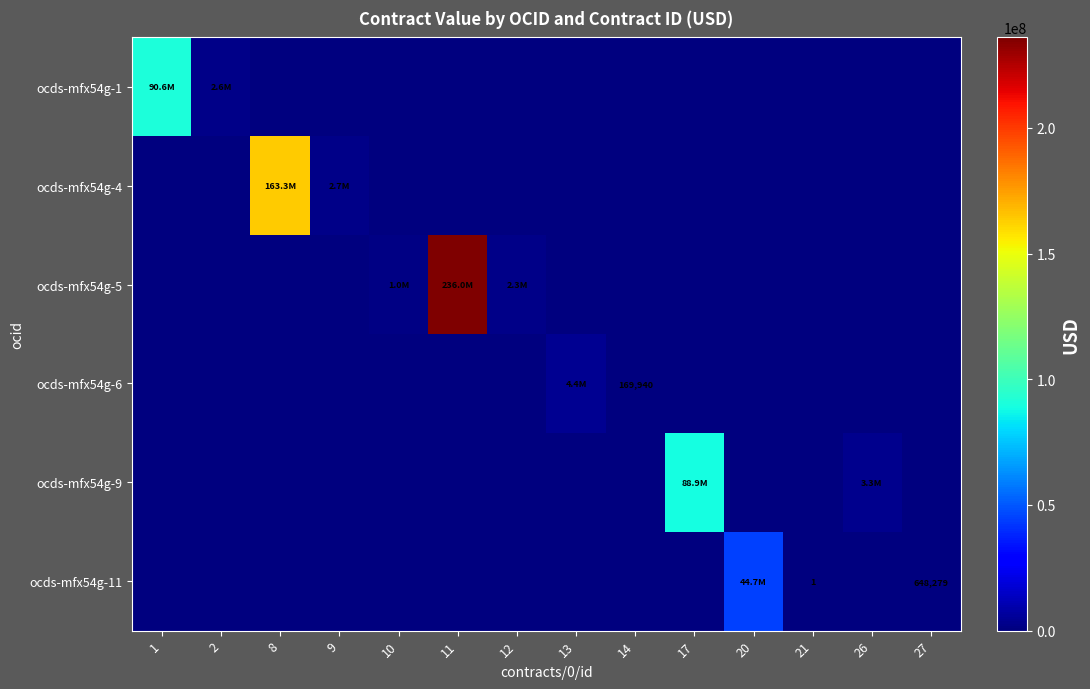

What is the difference between the maximum and second lowest values in the ocds-mfx54g-4 series?

163259367.0